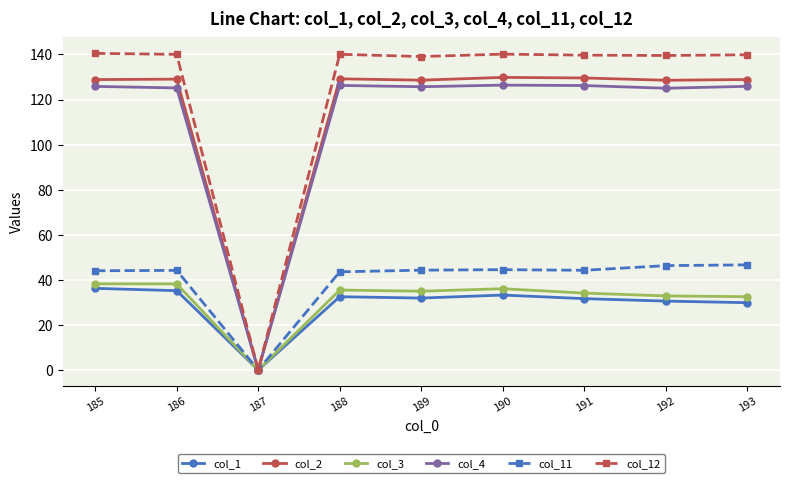

How many lines are shown in the chart?

6